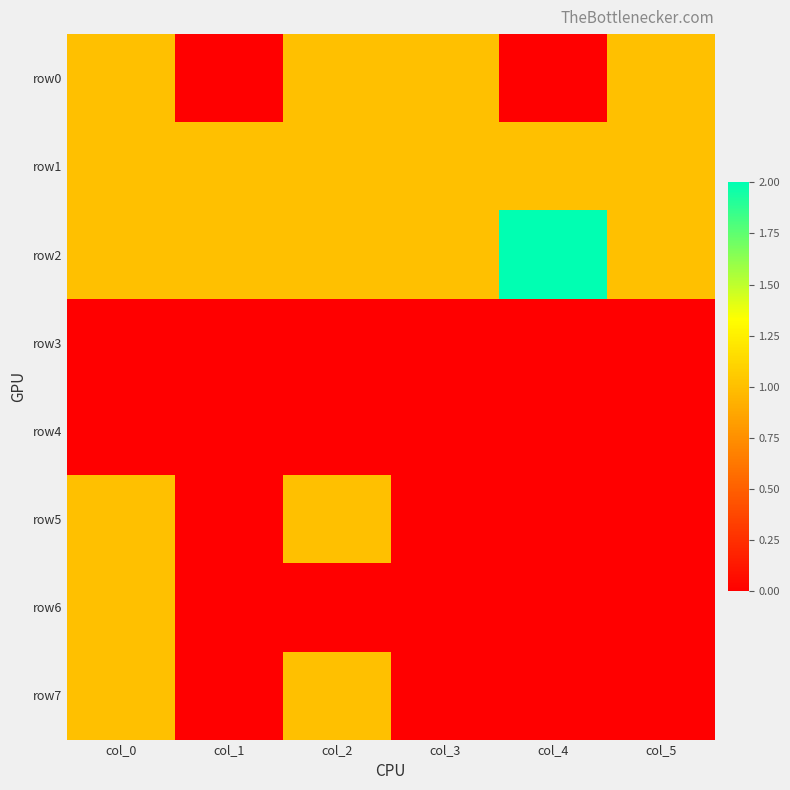

List the series in order of their peak value, highest first.

row2, row0, row1, row5, row6, row7, row3, row4